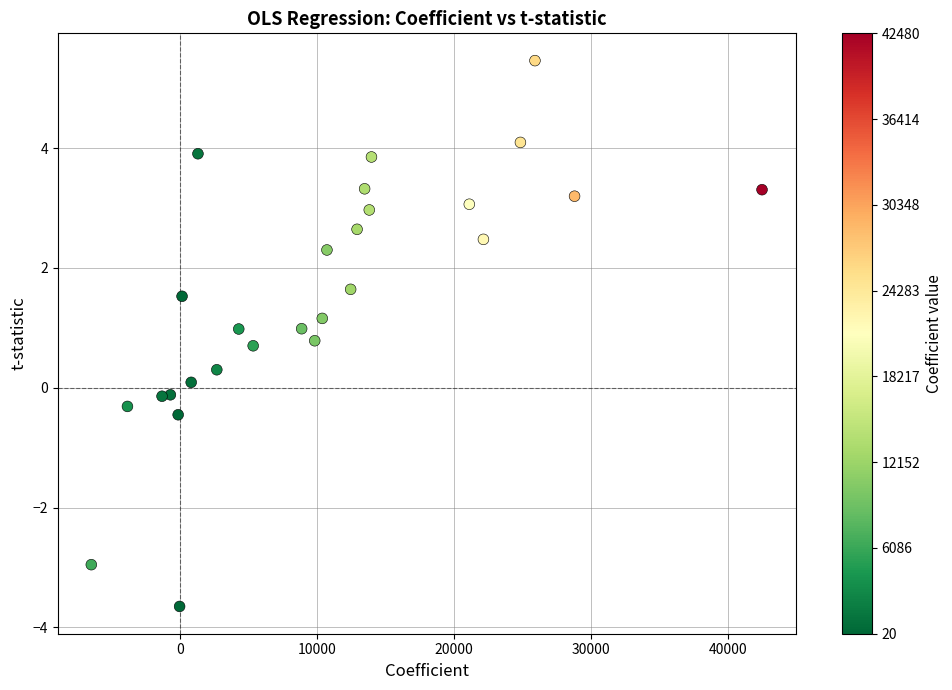

What is the range of Y values (max minus min)?

9.1